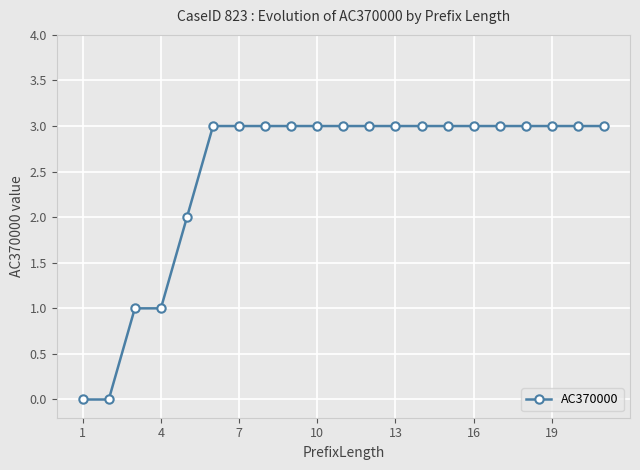

What is the difference between the maximum and second lowest values?

3